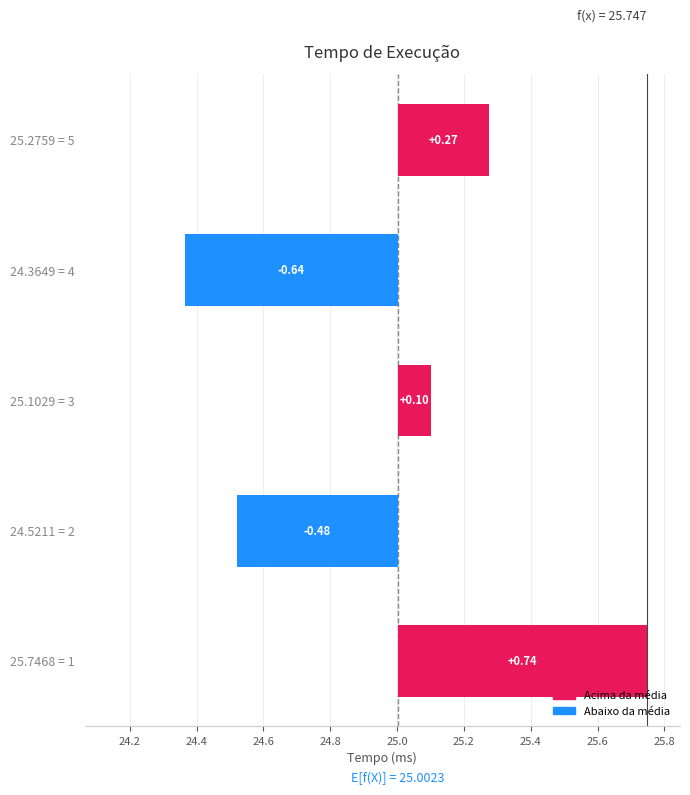

List the labels in order of value, largest first.

1, 5, 3, 2, 4